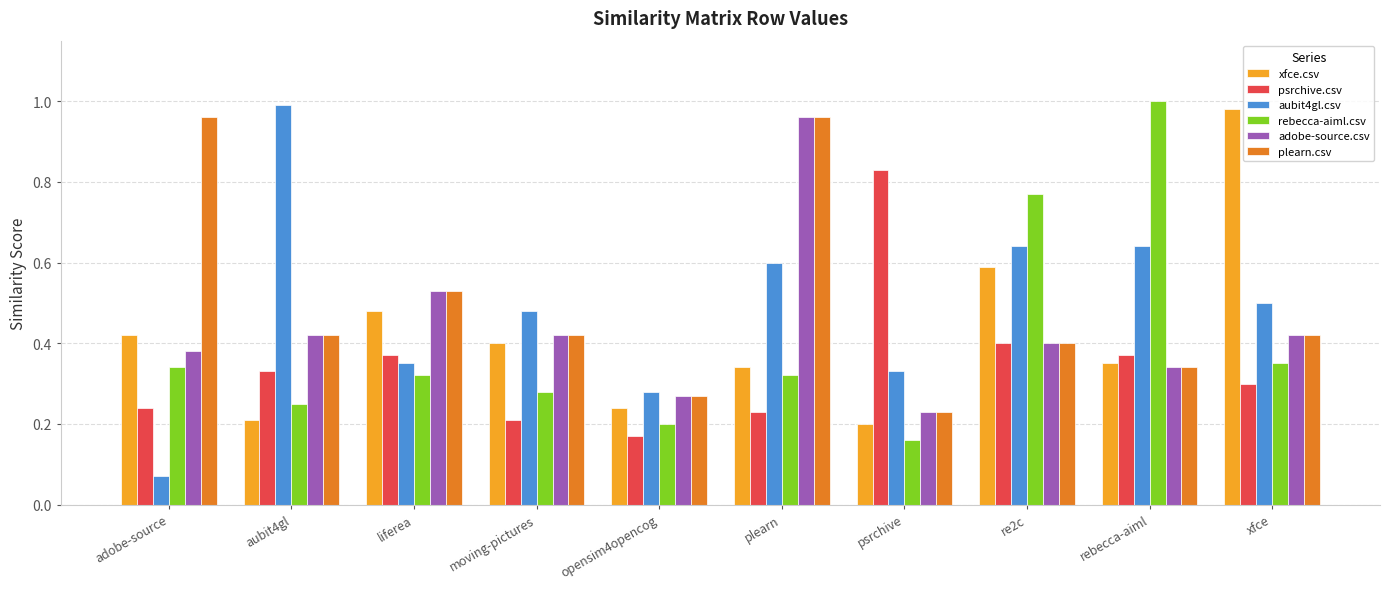

How many categories are shown in the chart?

10